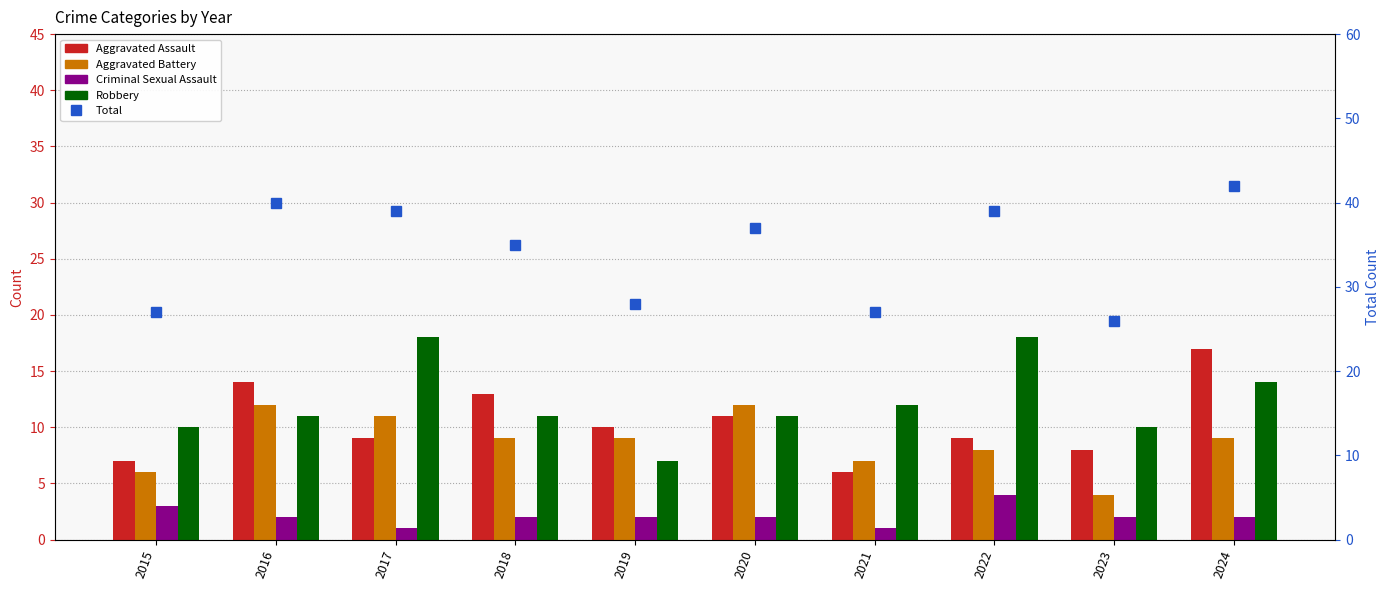

Reading left to right, extract all data points from this chart.

Aggravated Assault: 2015=7	2016=14	2017=9	2018=13	2019=10	2020=11	2021=6	2022=9	2023=8	2024=17
Aggravated Battery: 2015=6	2016=12	2017=11	2018=9	2019=9	2020=12	2021=7	2022=8	2023=4	2024=9
Criminal Sexual Assault: 2015=3	2016=2	2017=1	2018=2	2019=2	2020=2	2021=1	2022=4	2023=2	2024=2
Robbery: 2015=10	2016=11	2017=18	2018=11	2019=7	2020=11	2021=12	2022=18	2023=10	2024=14
Total: 2015=27	2016=40	2017=39	2018=35	2019=28	2020=37	2021=27	2022=39	2023=26	2024=42